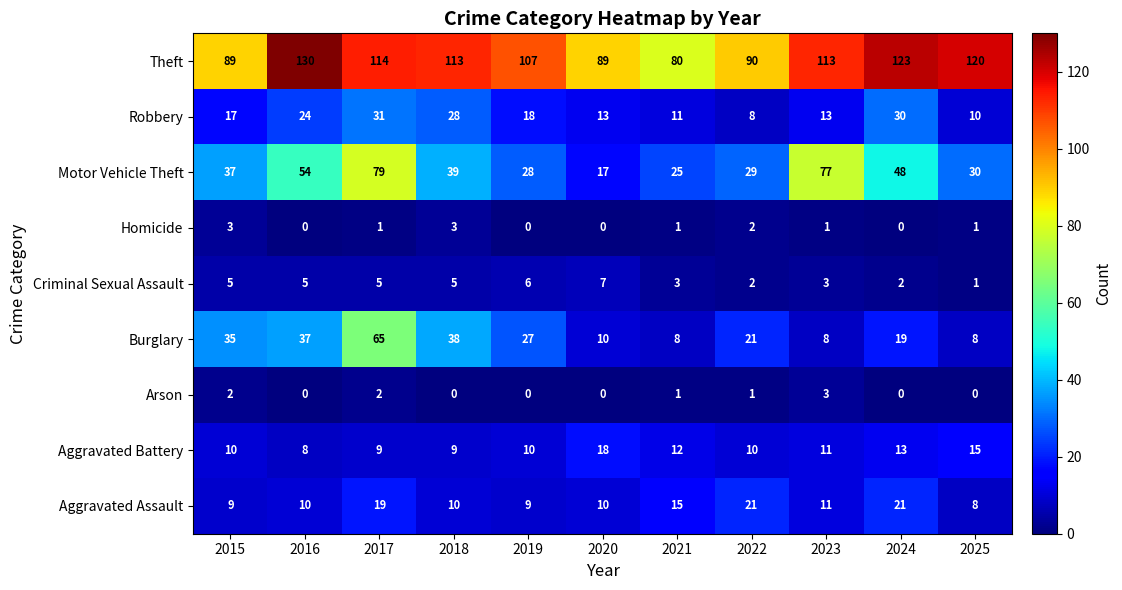

True or false: Criminal Sexual Assault has a value of 1 at 2025.

True